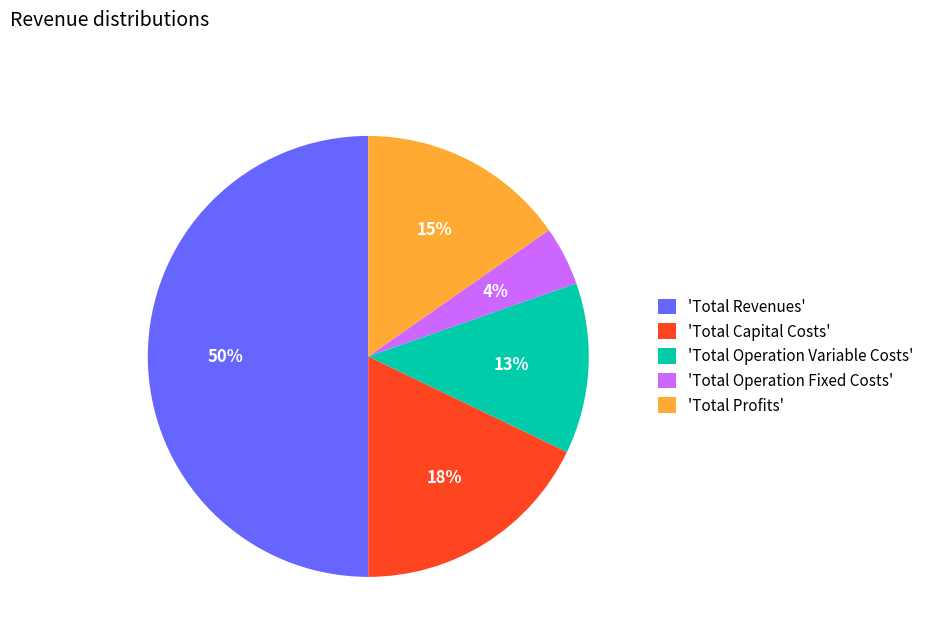

What is the ratio of the value at 'Total Capital Costs' to the value at 'Total Operation Variable Costs'?

1.4